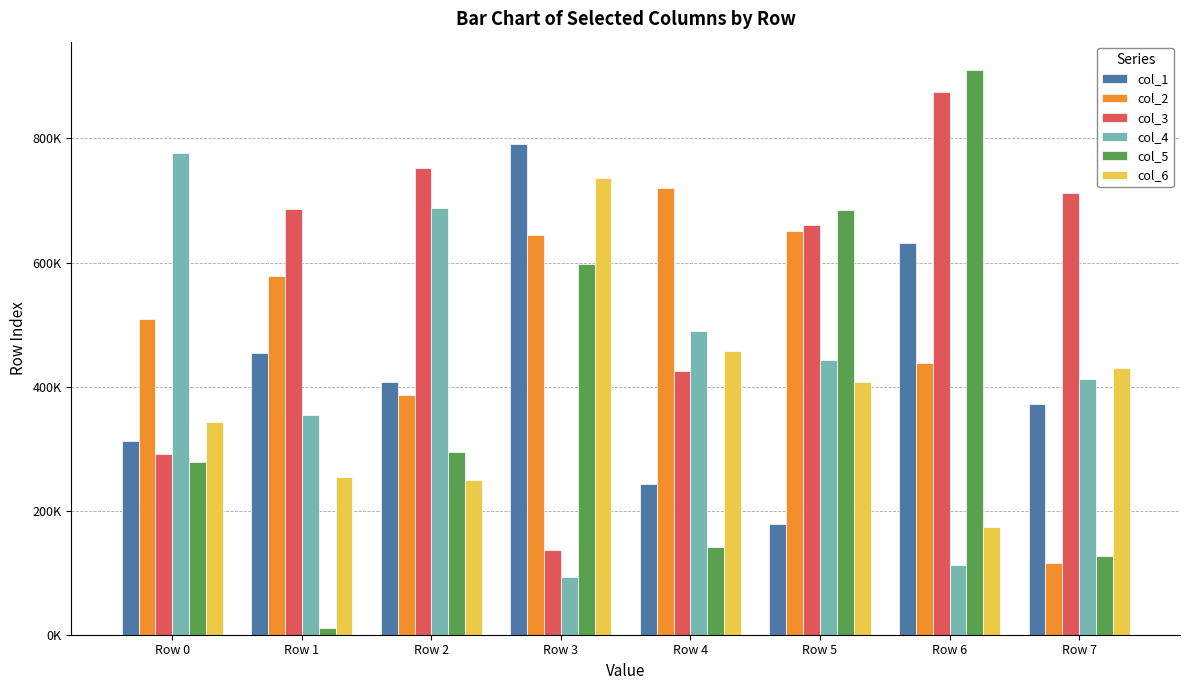

Which series has the widest spread of values?

col_5